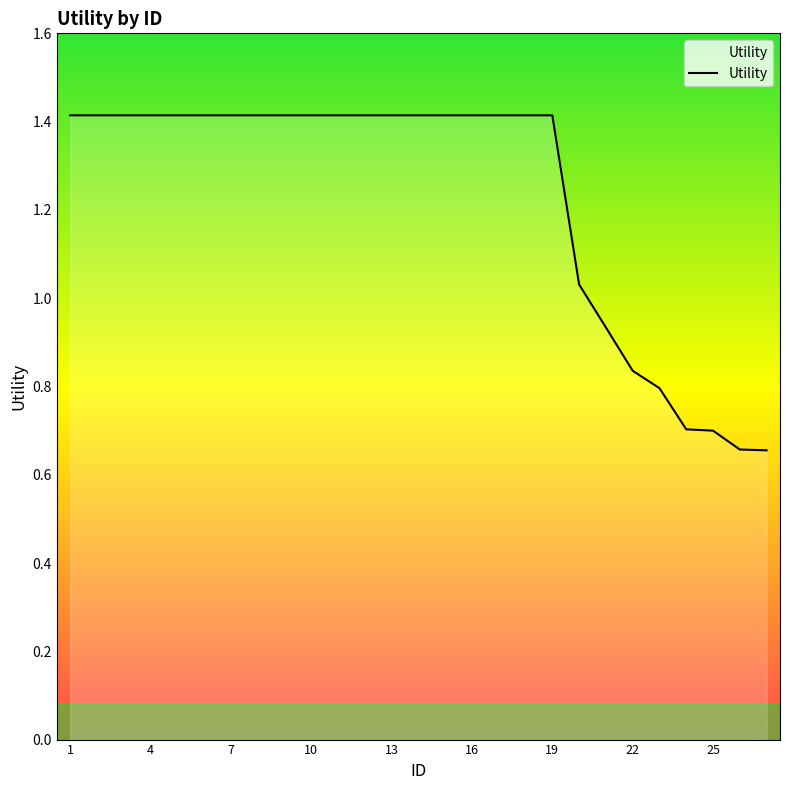

What is the greatest value displayed?

1.4